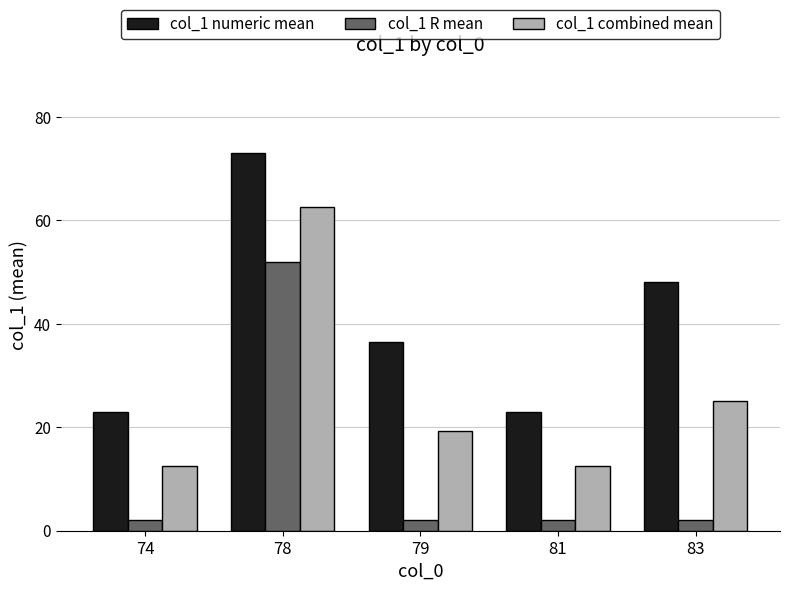

Rank the series at 74 from highest to lowest value.

col_1 numeric mean, col_1 combined mean, col_1 R mean